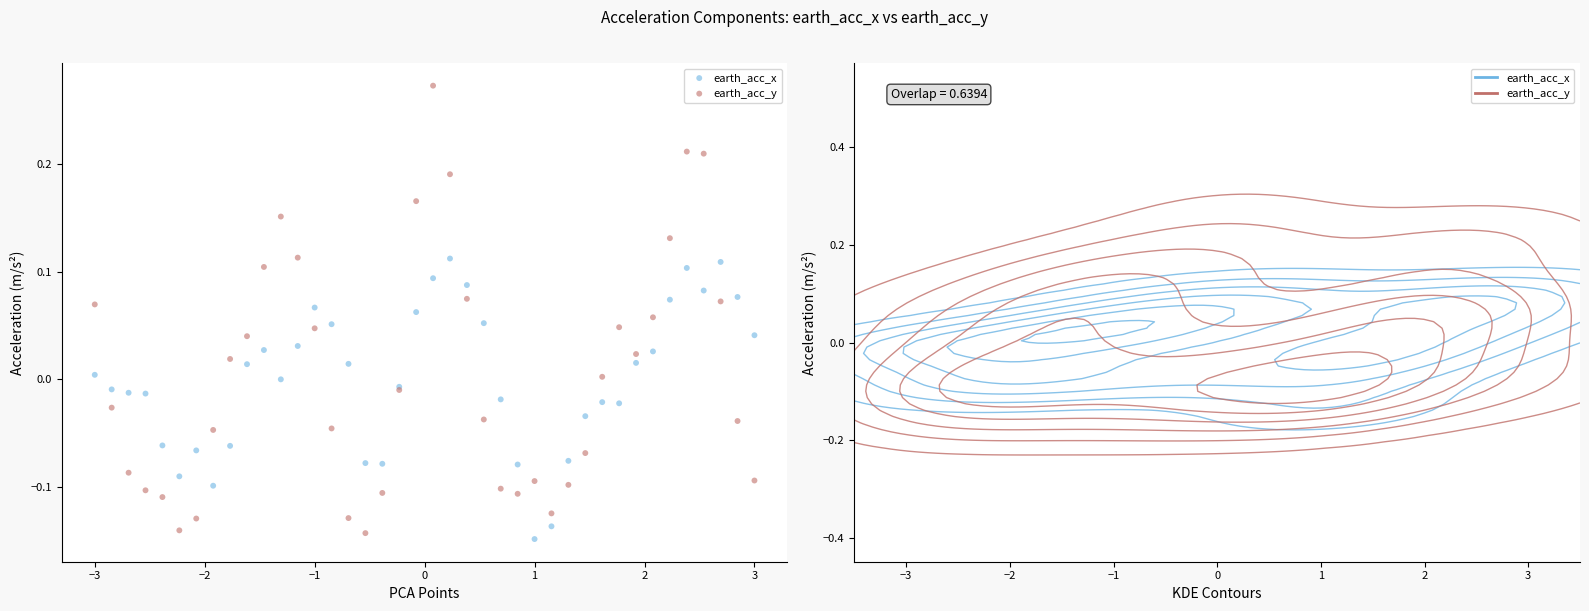

Which series reaches the maximum Y coordinate?

earth_acc_y